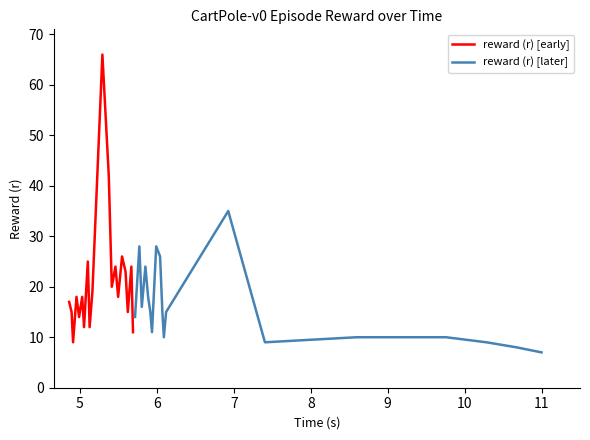

What is the lowest value of the reward (r) [early] series?

9